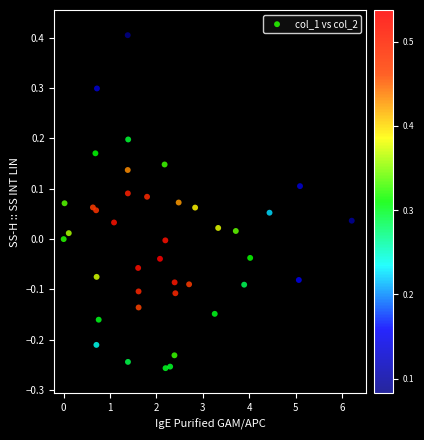

What is the range of Y values (max minus min)?

0.7